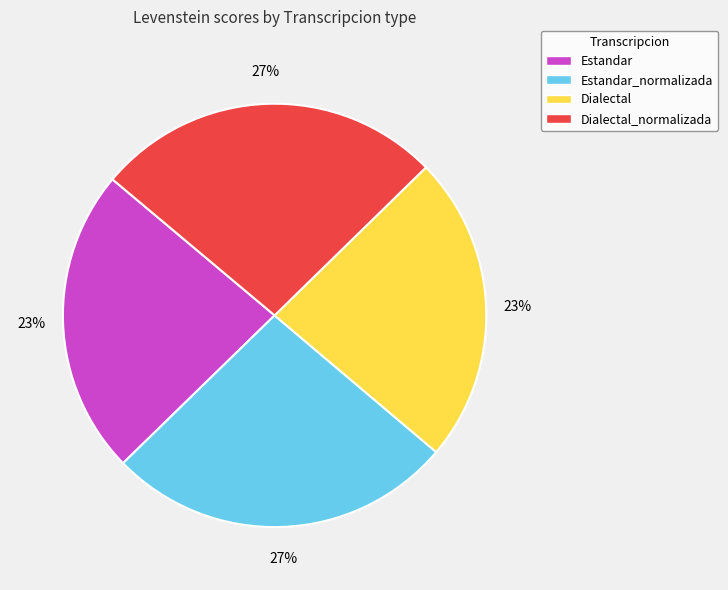

Is it true that Dialectal_normalizada is 27% of the pie?

True